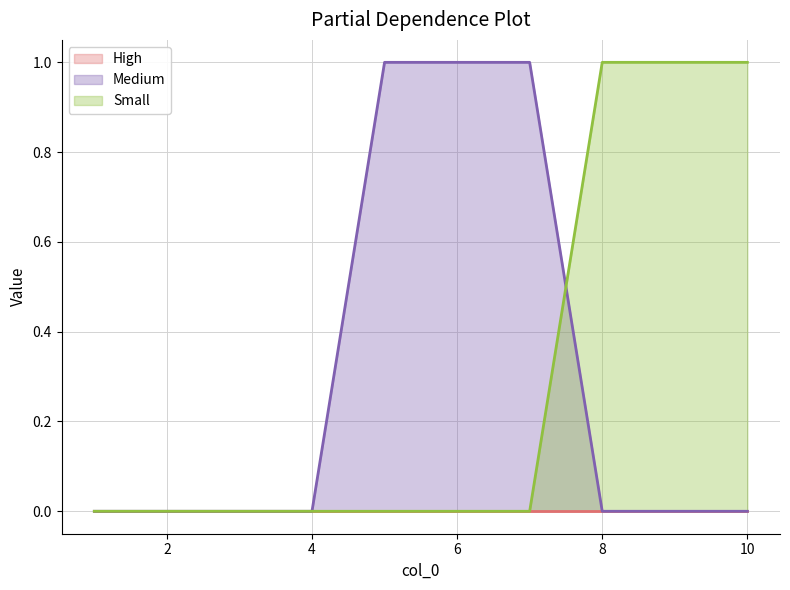

Is it true that 0 equals 0 at 8?

True